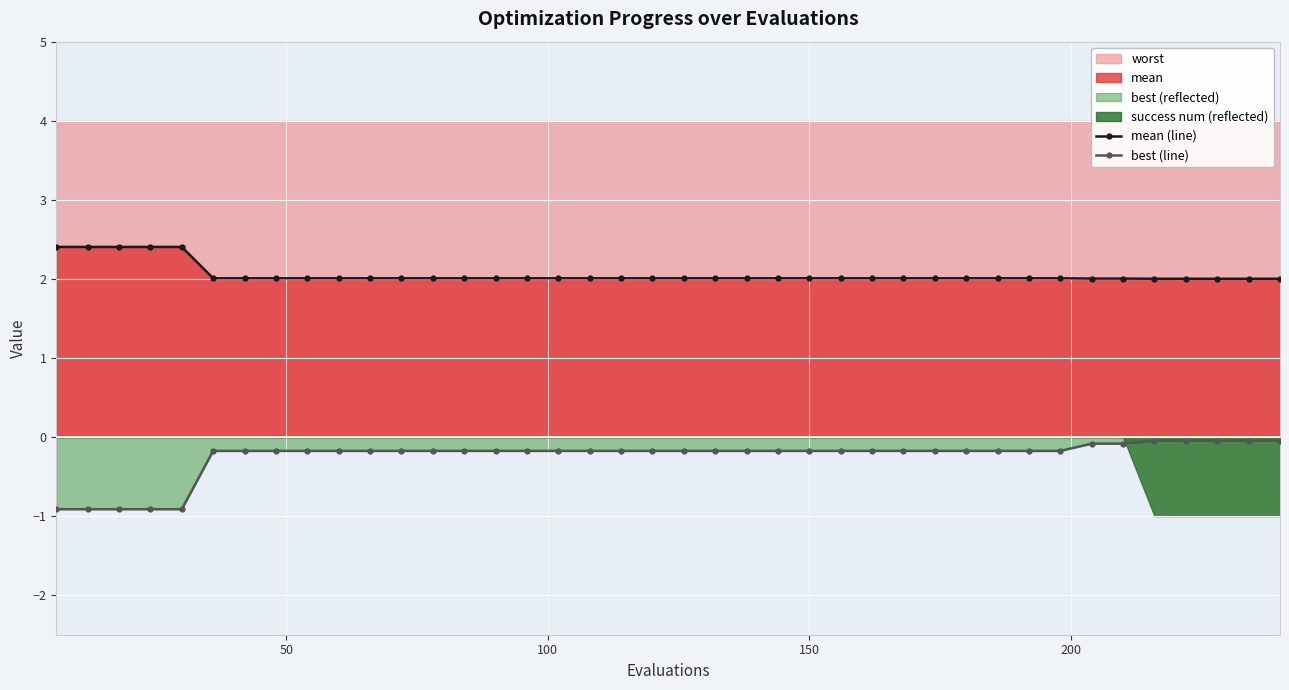

What is the value of the mean (line) point at the 17th from the left?

2.0